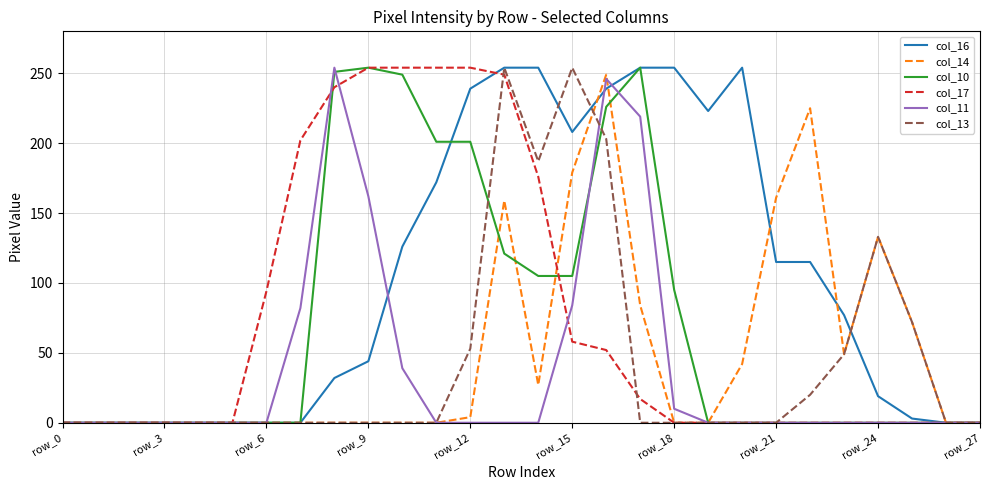

How many lines are shown in the chart?

6